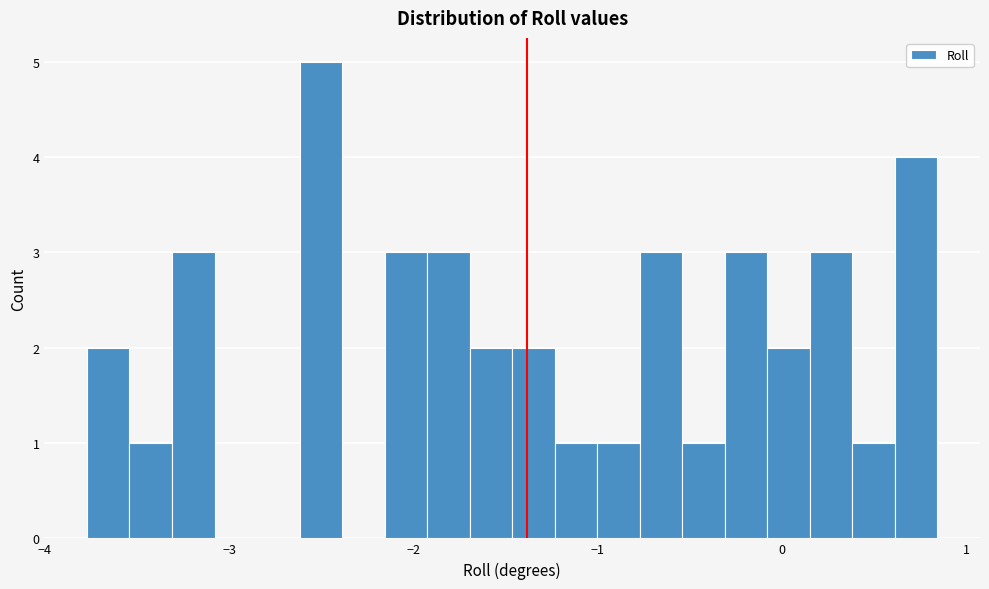

Read against the x-axis, roughly where is the centre of the tallest bar?

-2.5